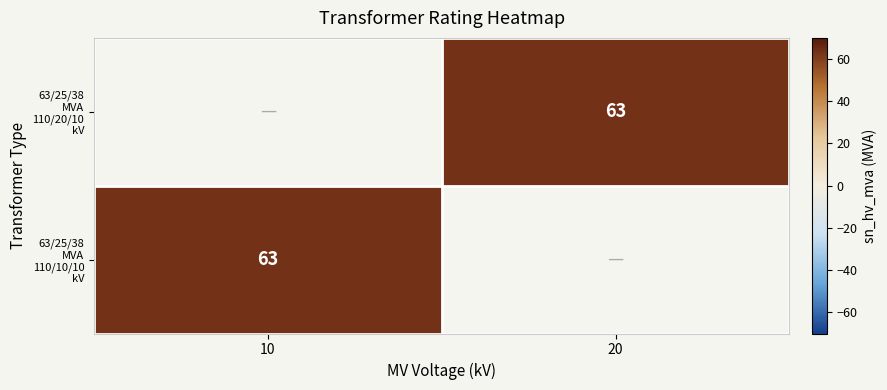

Which series has the widest spread of values?

63/25/38 MVA 110/20/10 kV